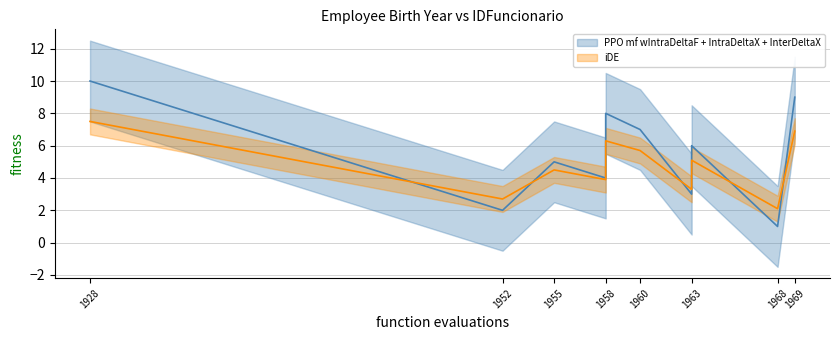

True or false: iDE has a value of 2.6 at 1958.

False